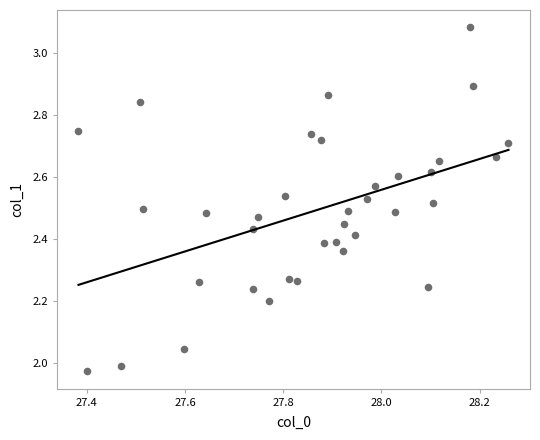

What is the range of Y values (max minus min)?

1.1